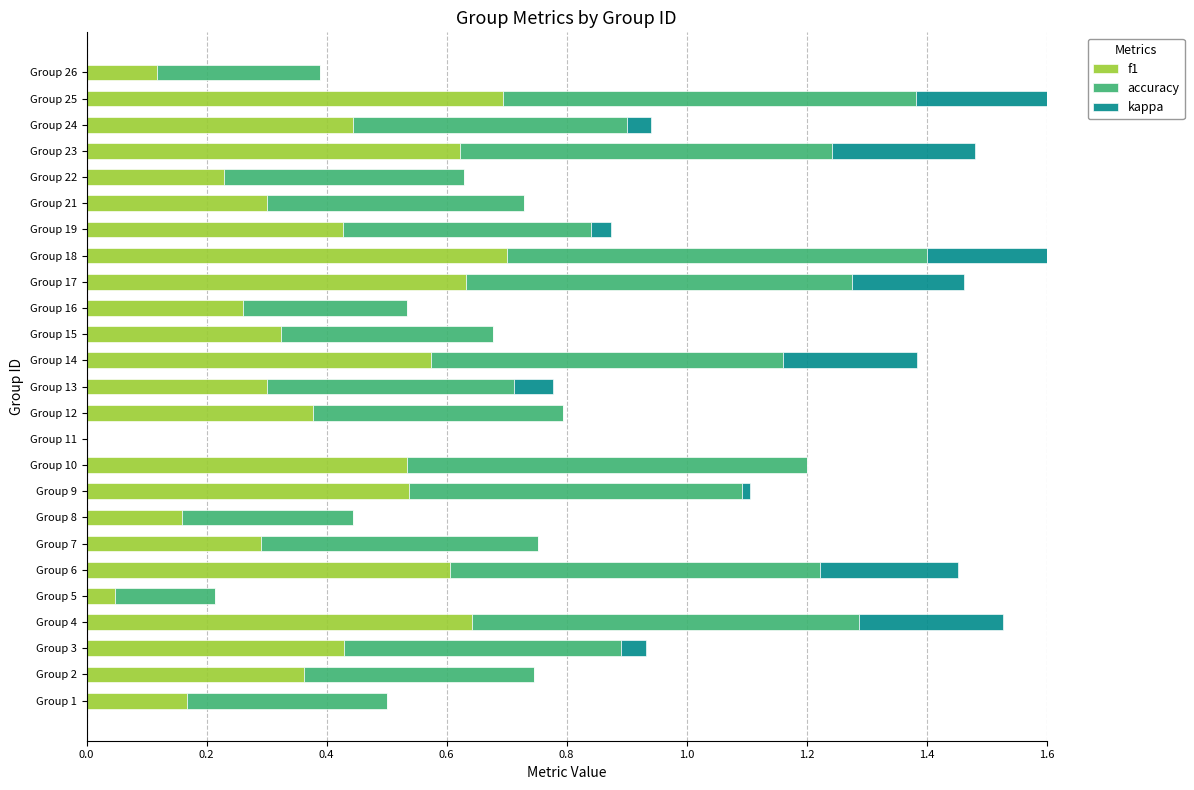

At how many categories does at least one series exceed 0?

24